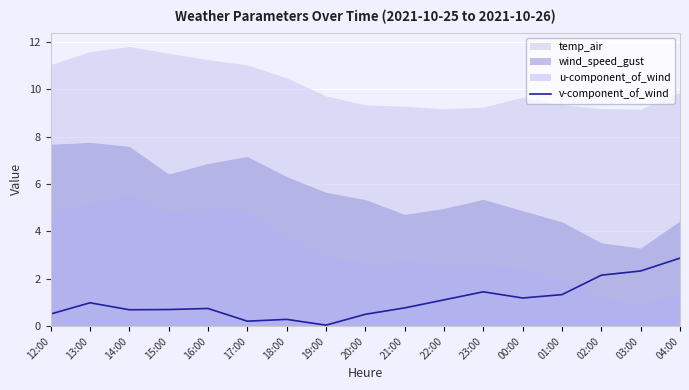

Which category has the highest value in the v-component_of_wind series?

04:00